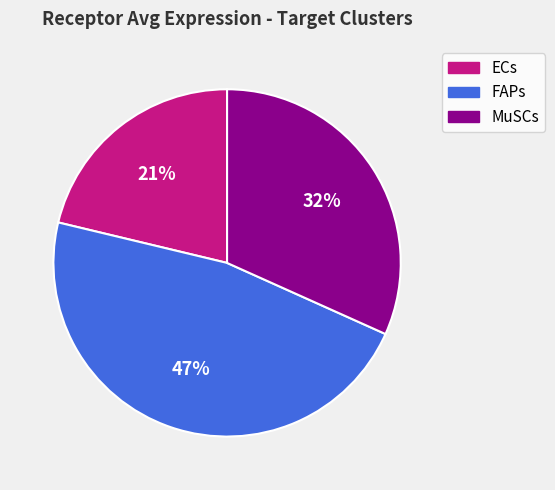

Which category has the biggest portion of the pie?

FAPs